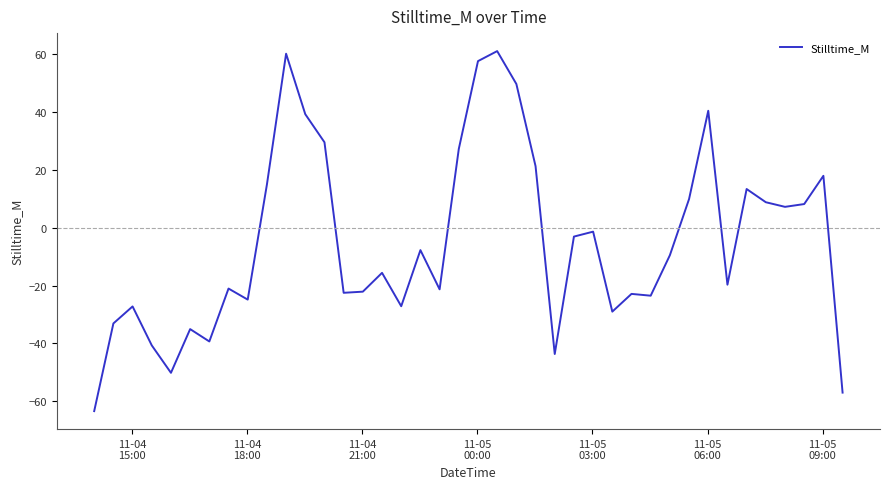

What is the minimum value shown in the chart?

-63.4